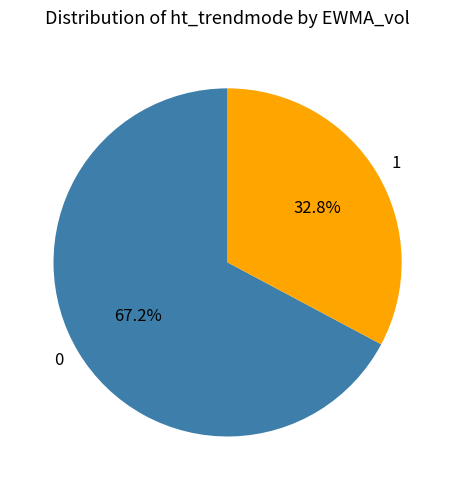

Rank the categories by value from lowest to highest.

1, 0